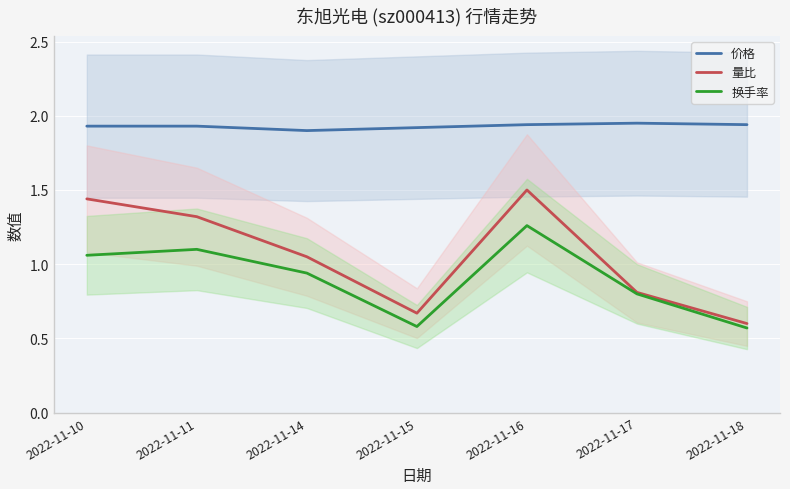

At which category does 换手率 reach its first local peak?

2022-11-11